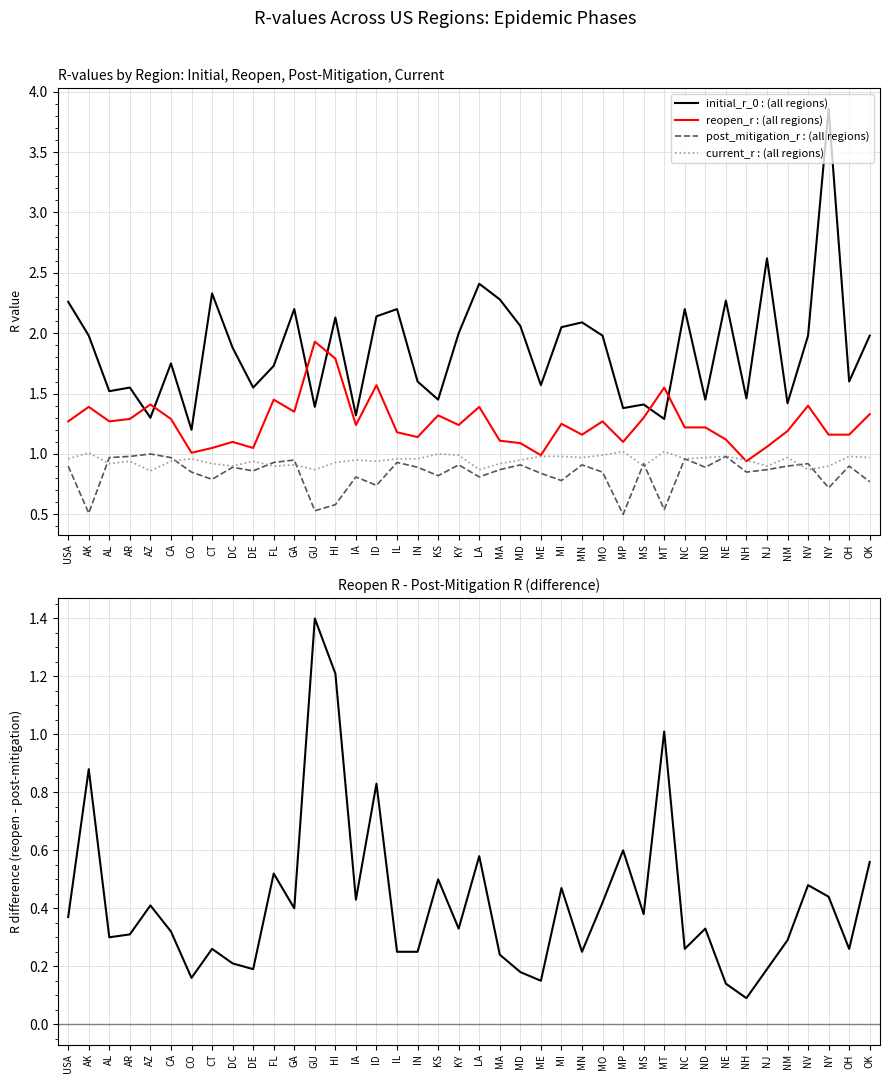

Is the value of reopen_r - post_mitigation_r at OK greater than the value of current_r at OK?

No